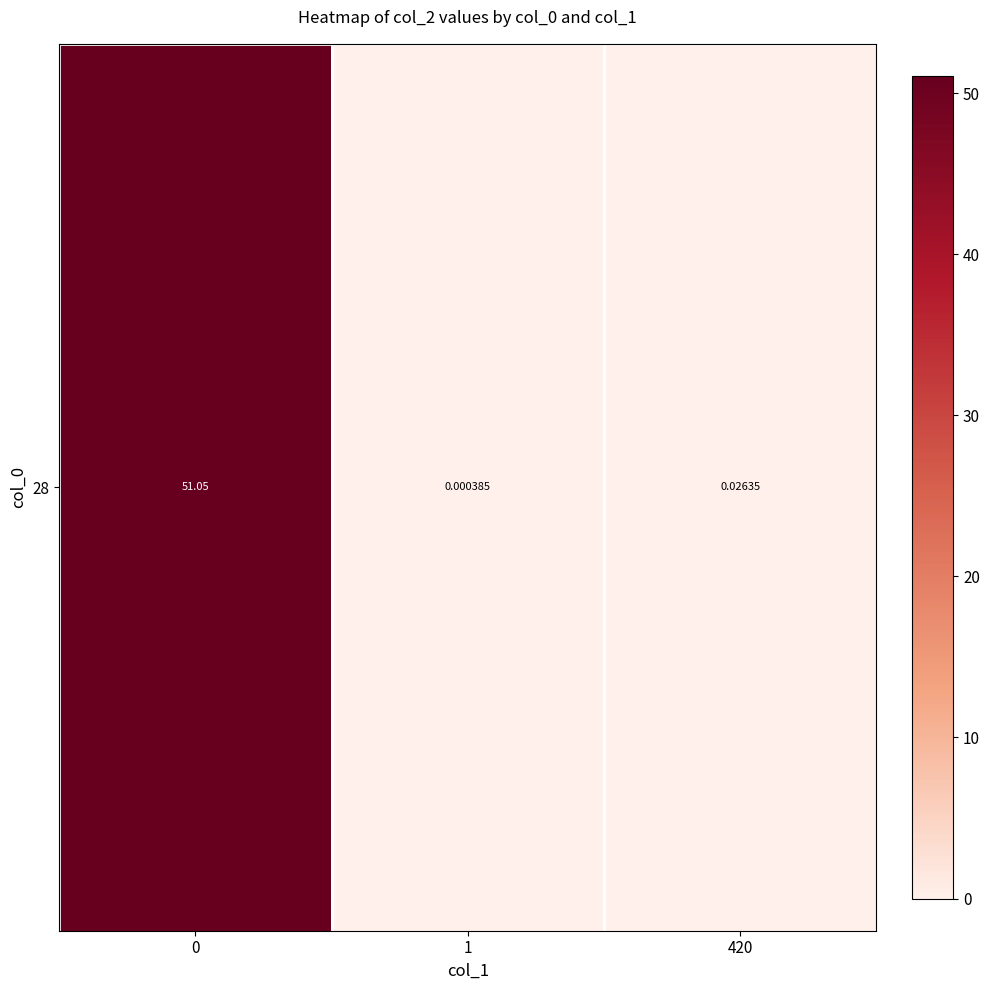

Reading left to right, extract all data points from this chart.

0=51.1	1=0.0	420=0.0